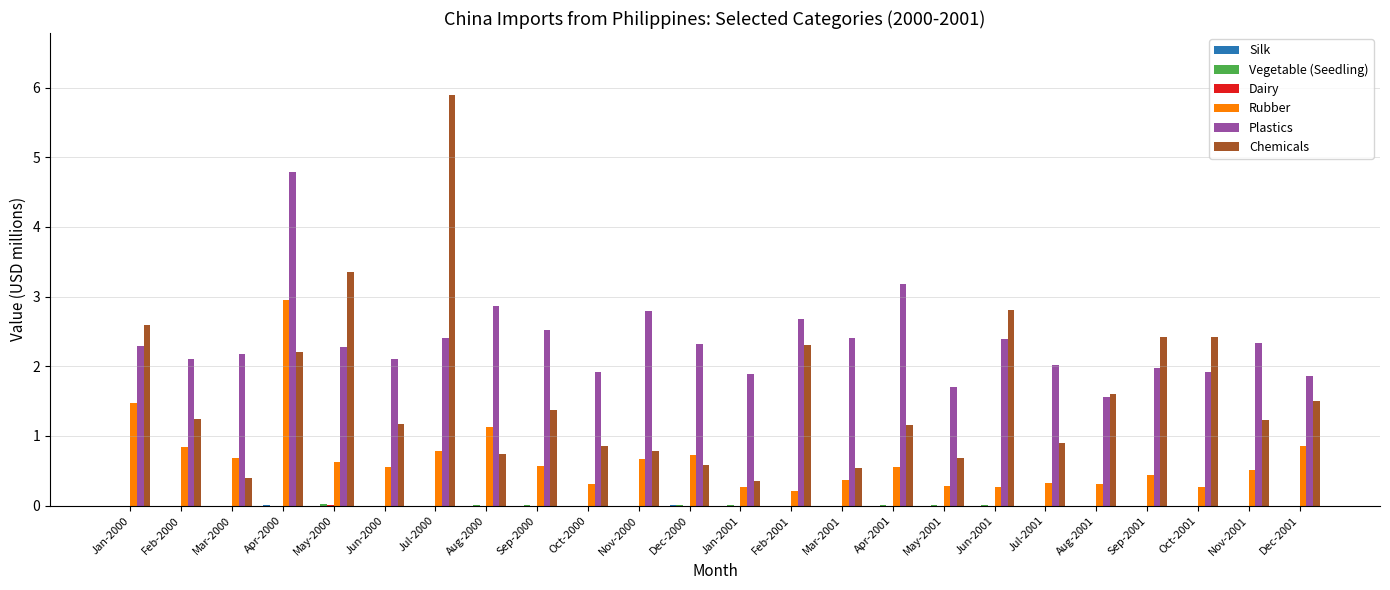

How many groups of bars are there?

24